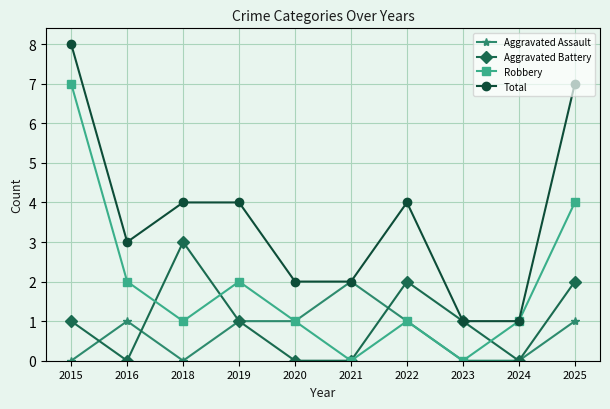

Rank the series by their maximum value, from highest to lowest.

Total, Robbery, Aggravated Battery, Aggravated Assault